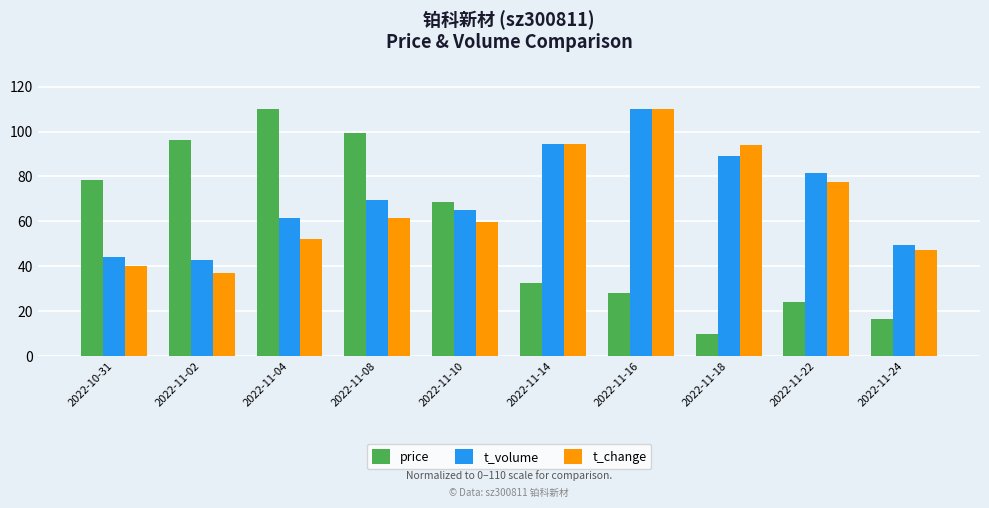

Rank the categories by price value from highest to lowest.

2022-11-04, 2022-11-08, 2022-11-02, 2022-10-31, 2022-11-10, 2022-11-14, 2022-11-16, 2022-11-22, 2022-11-24, 2022-11-18